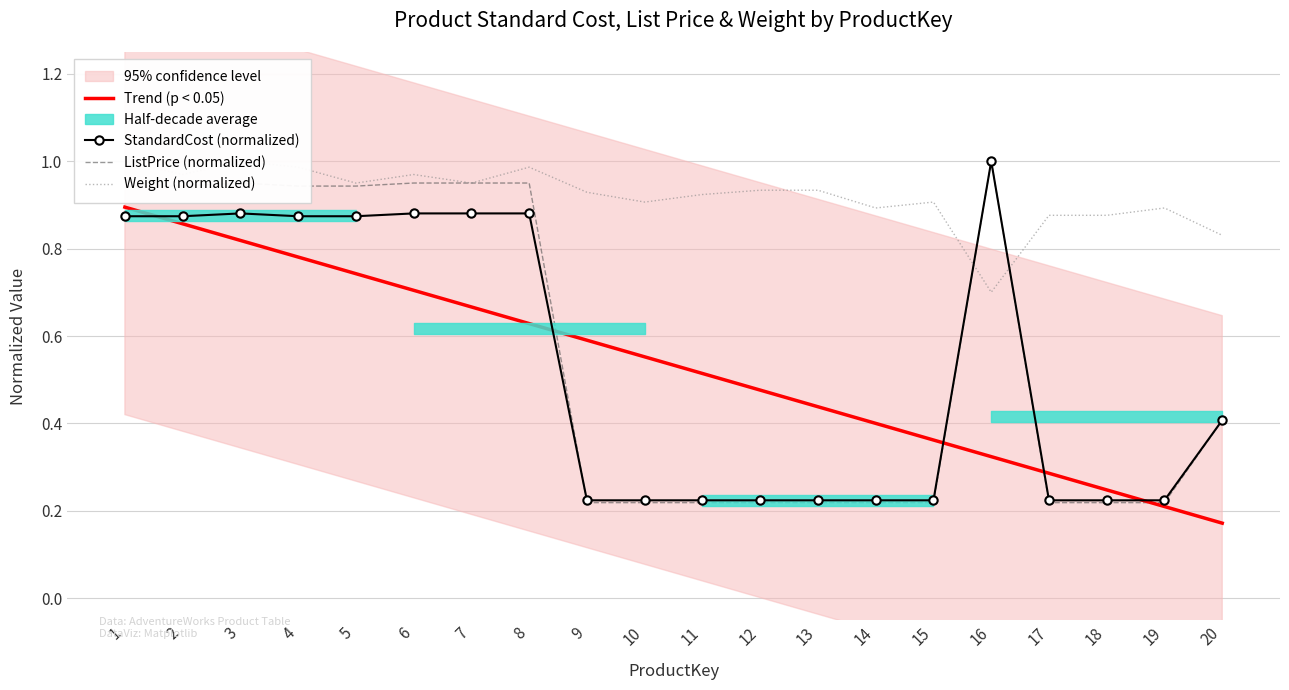

At which category does the chart reach its minimum across all series?

20